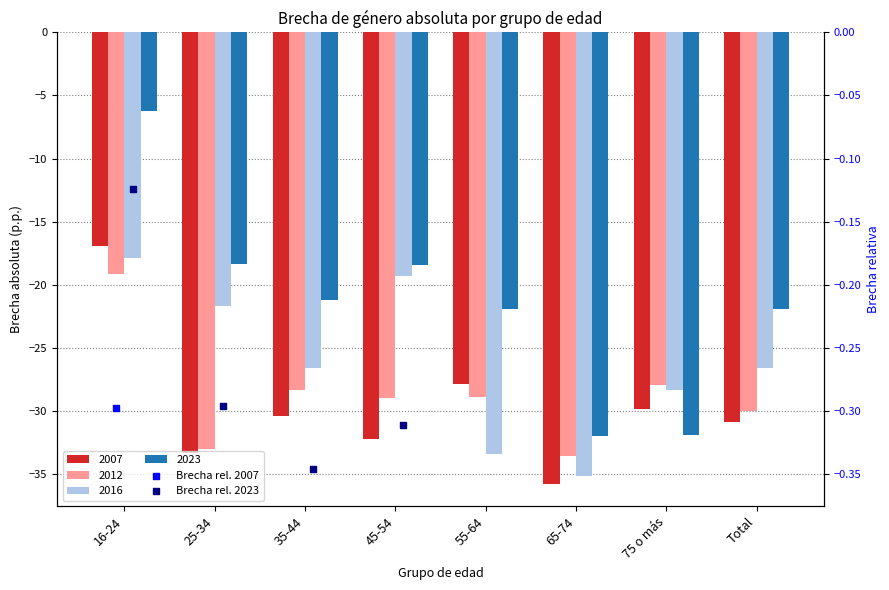

Is the value of Brecha rel. 2007 at 75 o más greater than the value of Brecha rel. 2023 at 25-34?

No